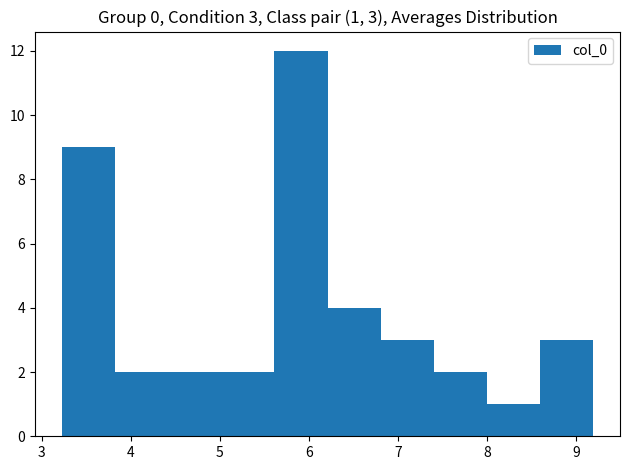

Which range on the x-axis has the tallest bar?

5.6 to 6.2